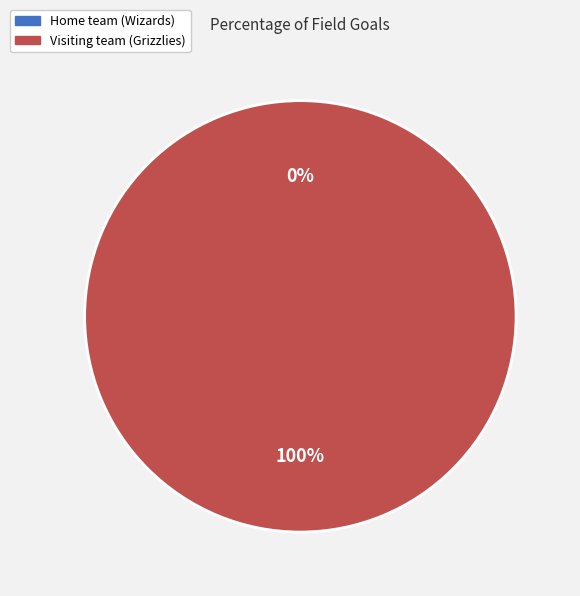

Which slice is the smallest?

Home team (Wizards)